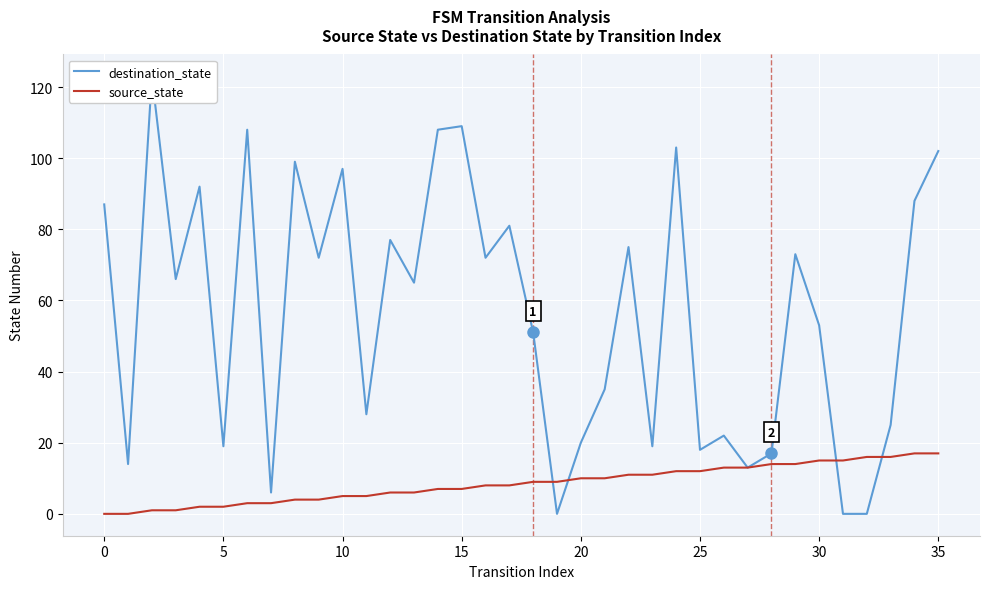

What is the difference between the second highest and second lowest values in the destination_state series?

109